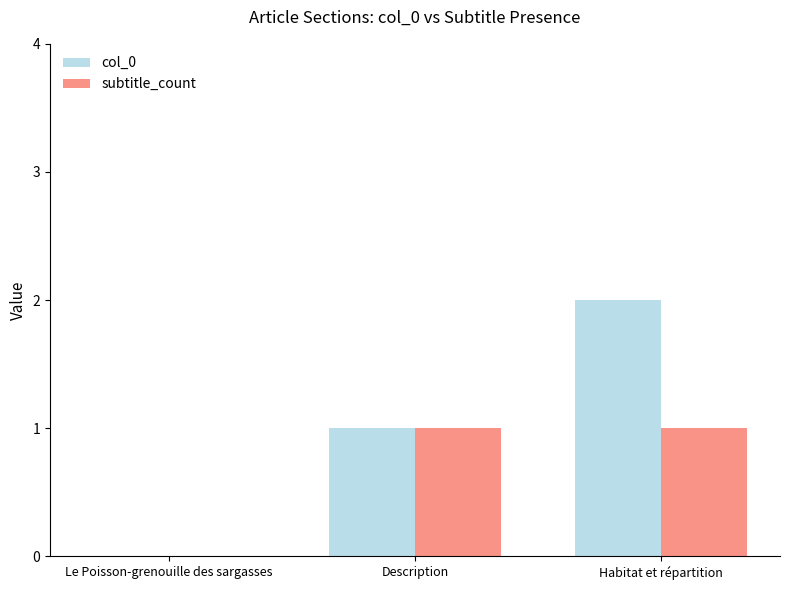

At which category is the sum across all series the highest?

Habitat et répartition